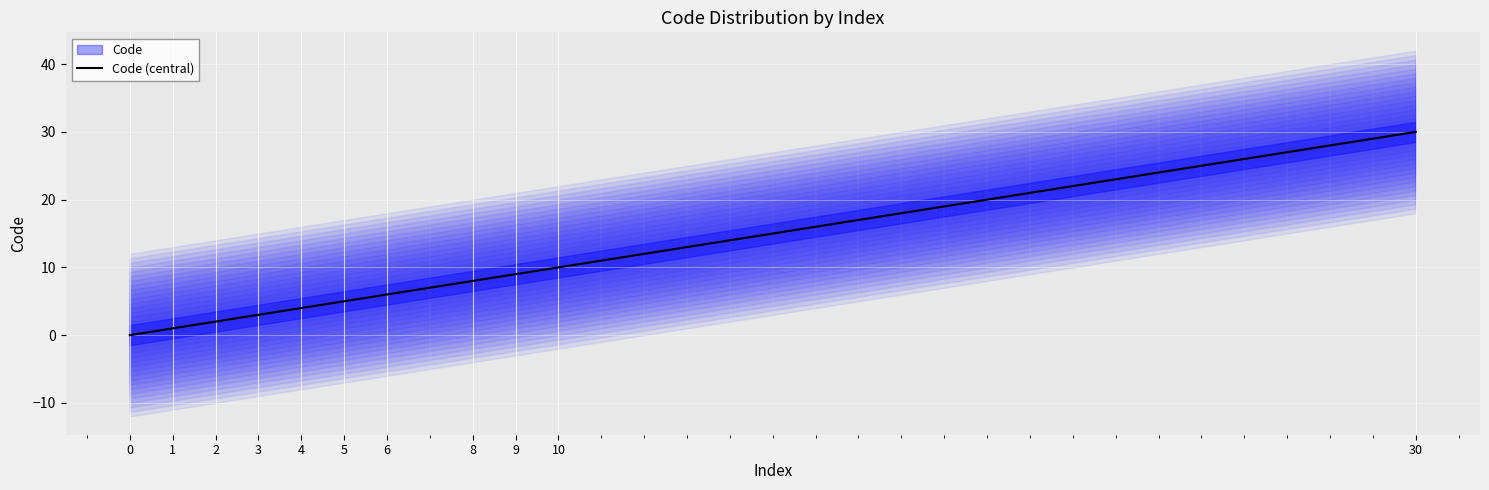

What is the value of the 4th point from the left?

3